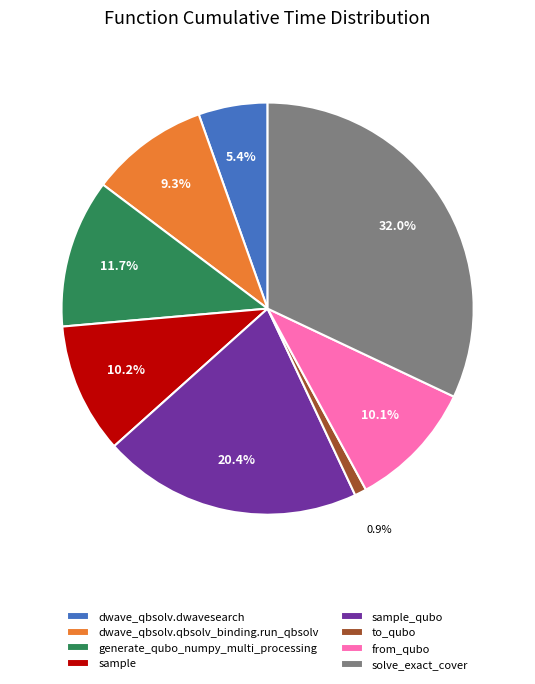

What is the ratio of the value at dwave_qbsolv.qbsolv_binding.run_qbsolv to the value at solve_exact_cover?

0.3